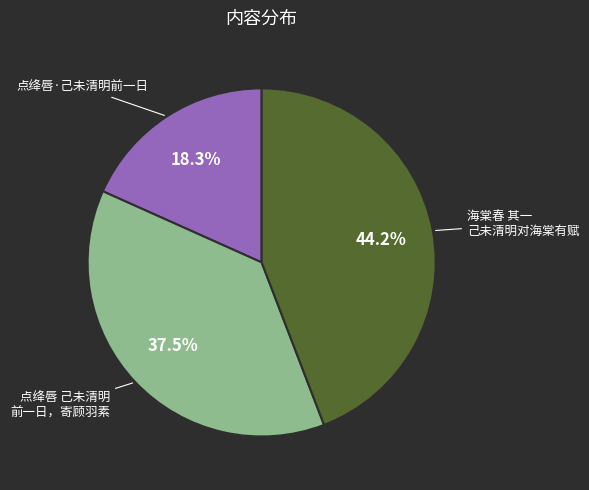

Approximately how many times larger is the value at 点绛唇·己未清明前一日 compared to 海棠春 其一 己未清明对海棠有赋?

0.4